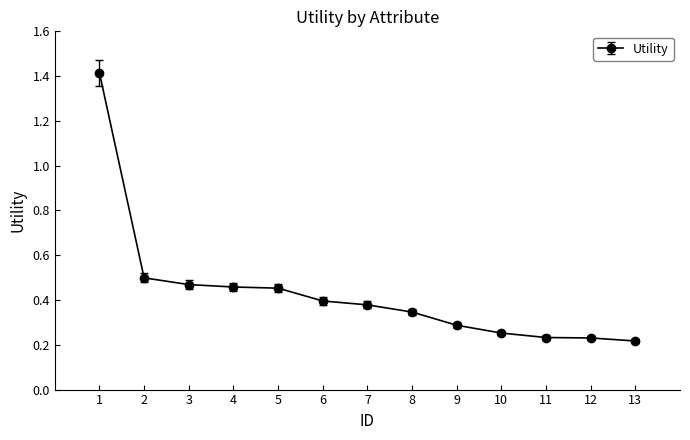

What is the sum of the values at 11 and 3?

0.7